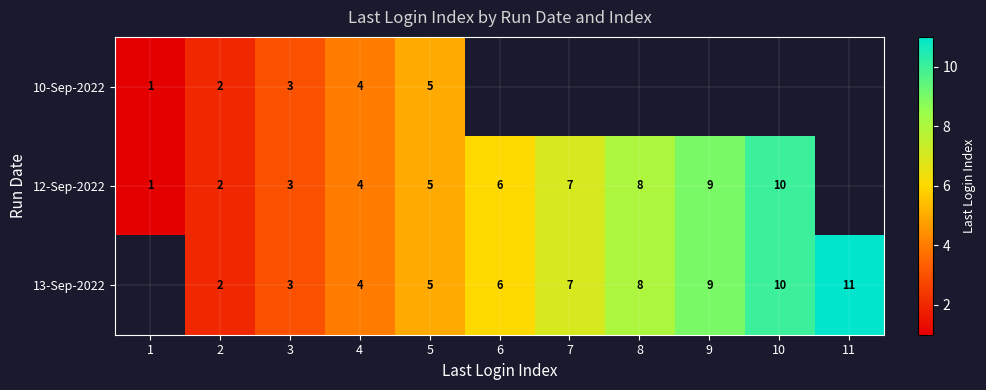

The value of 12-Sep-2022 at 9 is 15. True or false?

False